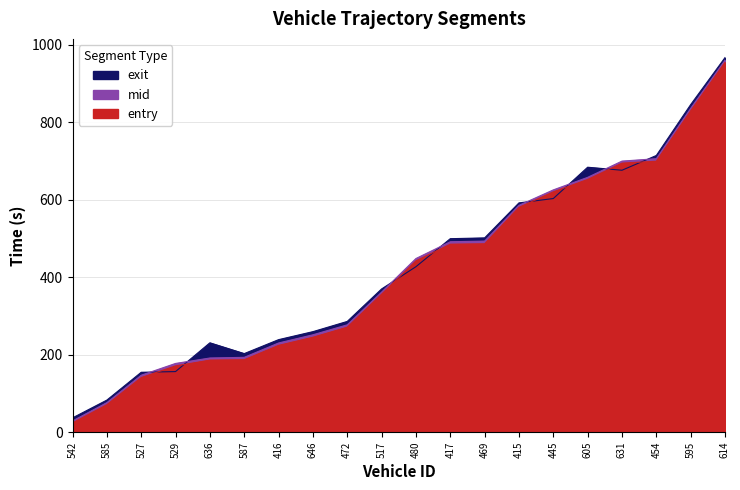

After their last crossing, which series has the higher values: mid or exit?

exit